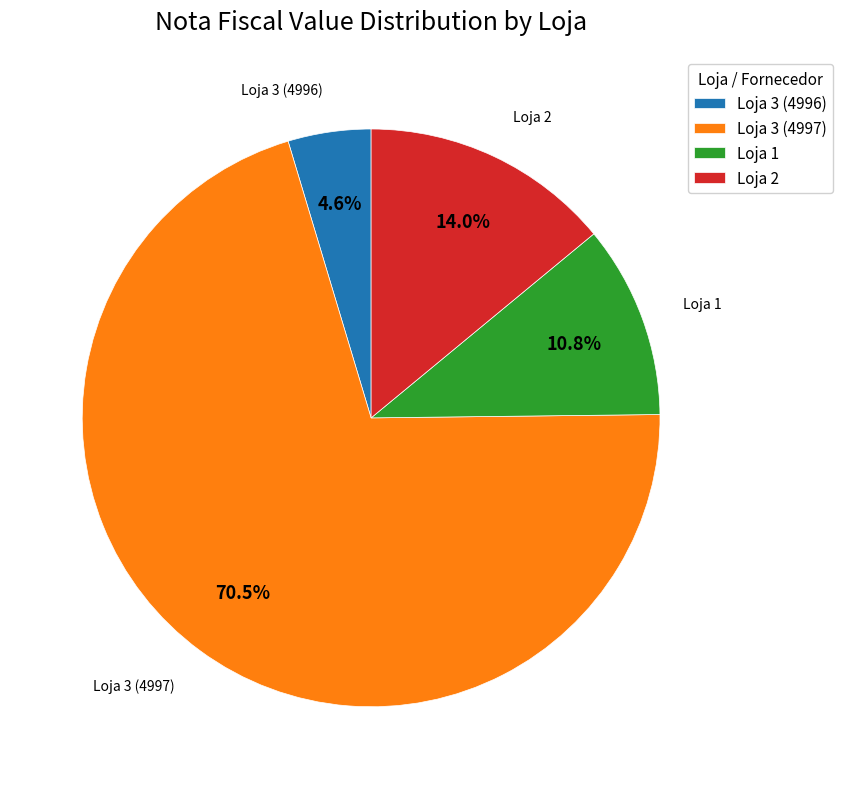

What is the ratio of the value at Loja 3 (4997) to the value at Loja 2?

5.0